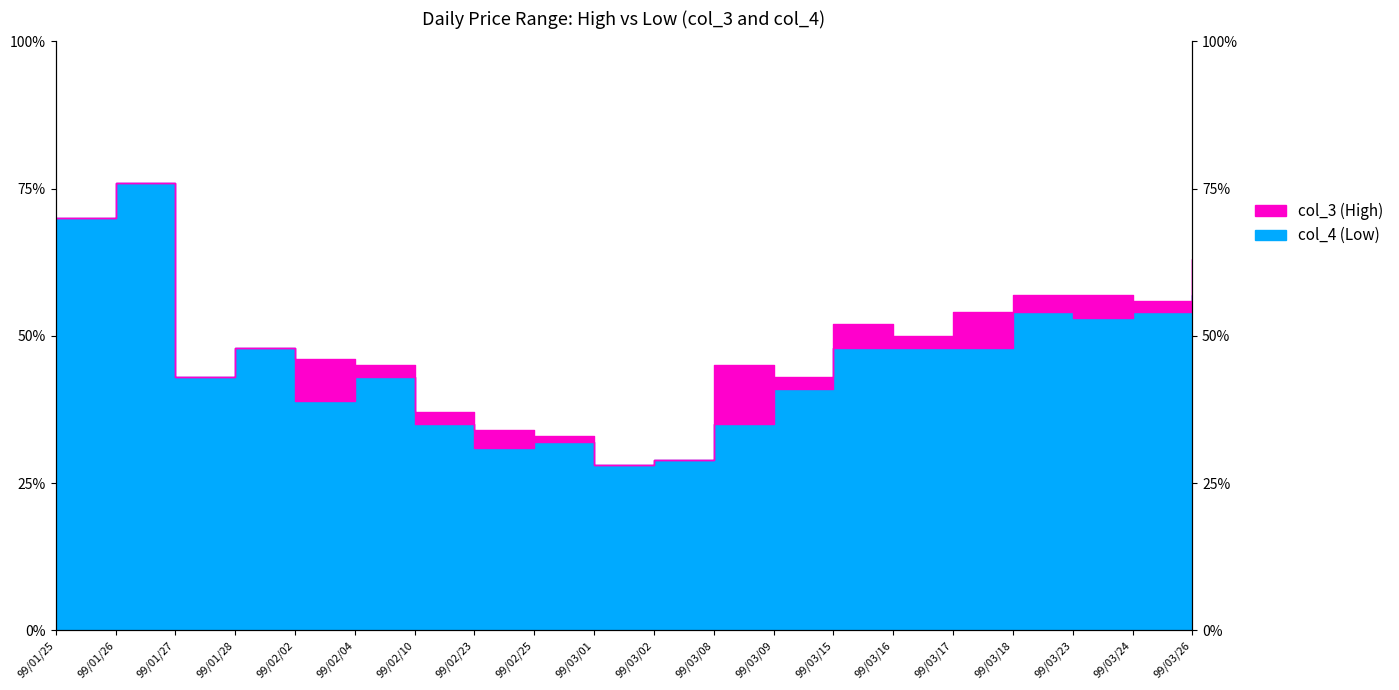

Does the chart display data point markers on the line(s)?

No